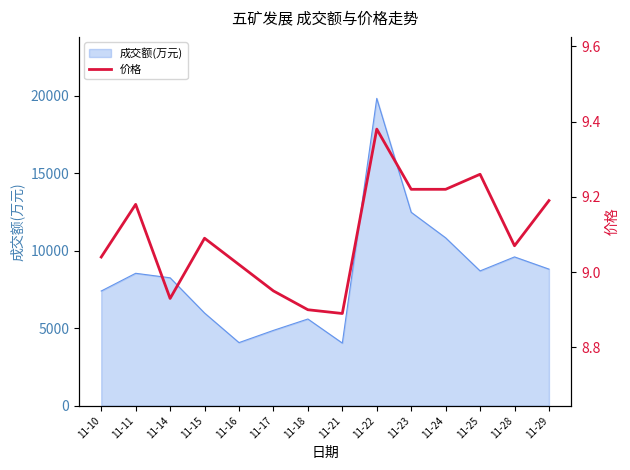

What is the minimum value for 成交额(万元)?

4040